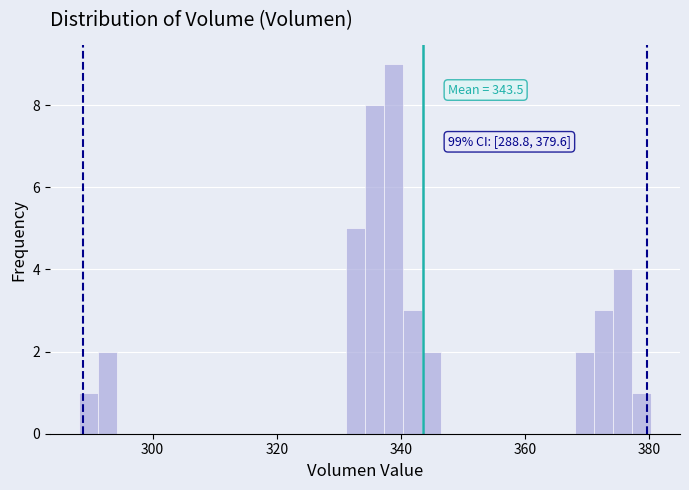

Read against the x-axis, roughly where is the centre of the tallest bar?

338